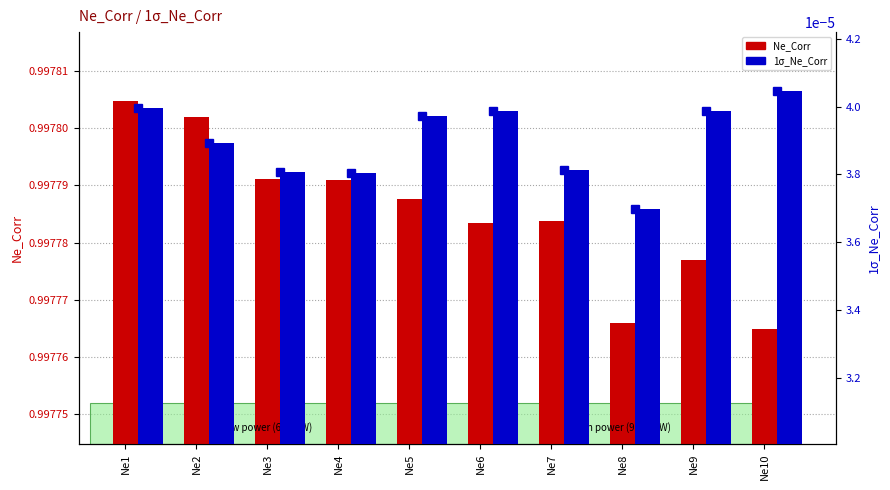

The 1σ percentile series shows 0.0 at Ne1. True or false?

True